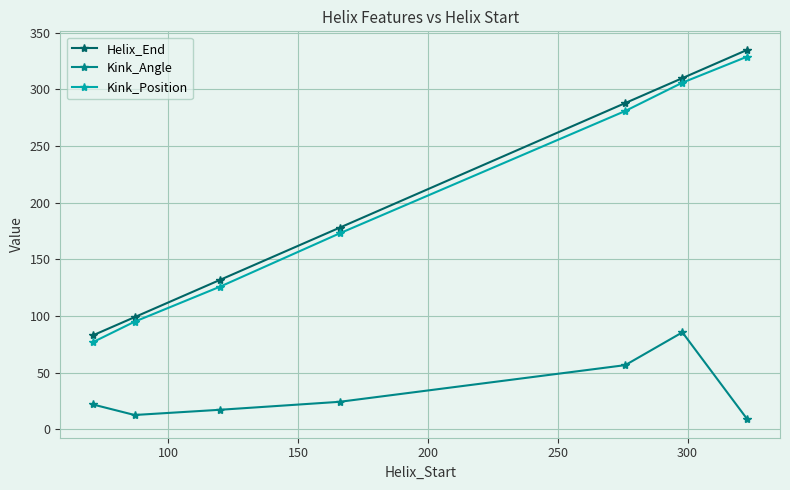

Count the number of categories in the chart.

7